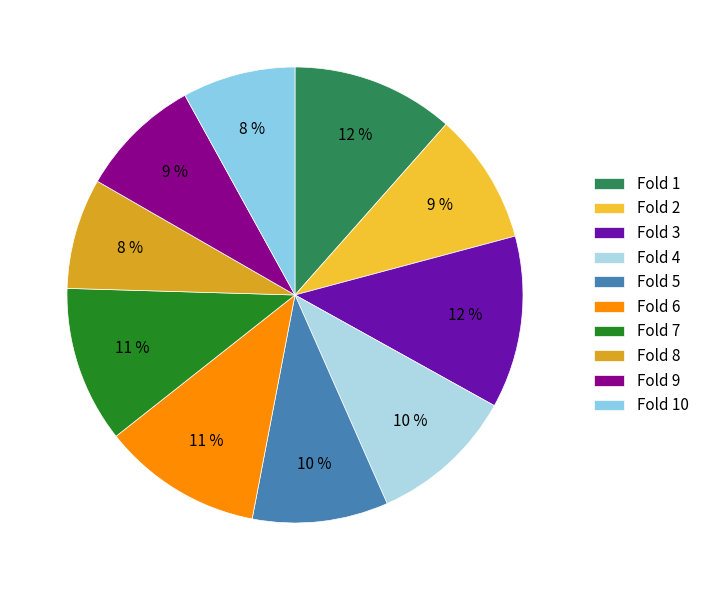

To the nearest percent, what is the difference between the largest and smallest slice percentages?

4%